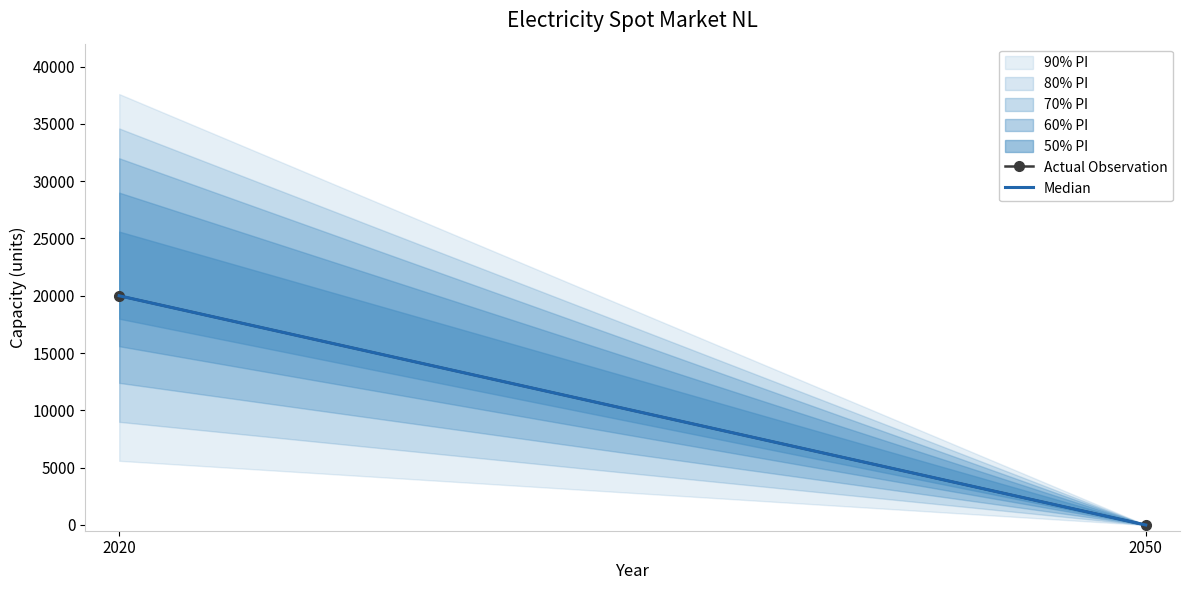

Reading left to right, what are all the values shown in this chart?

2020=20000	2050=0